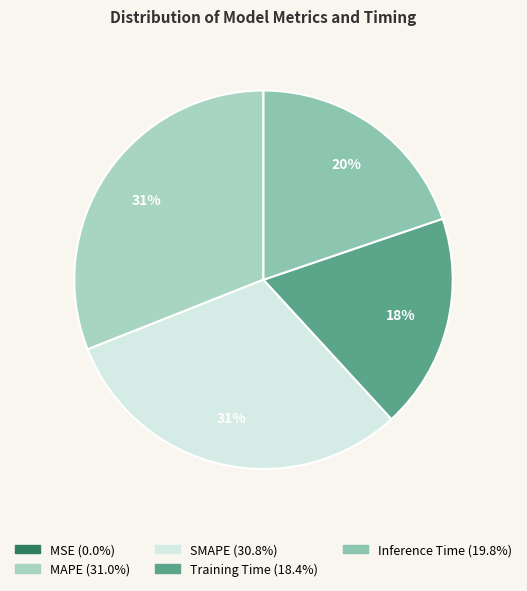

Is the sum of MSE and MAPE greater than half?

No